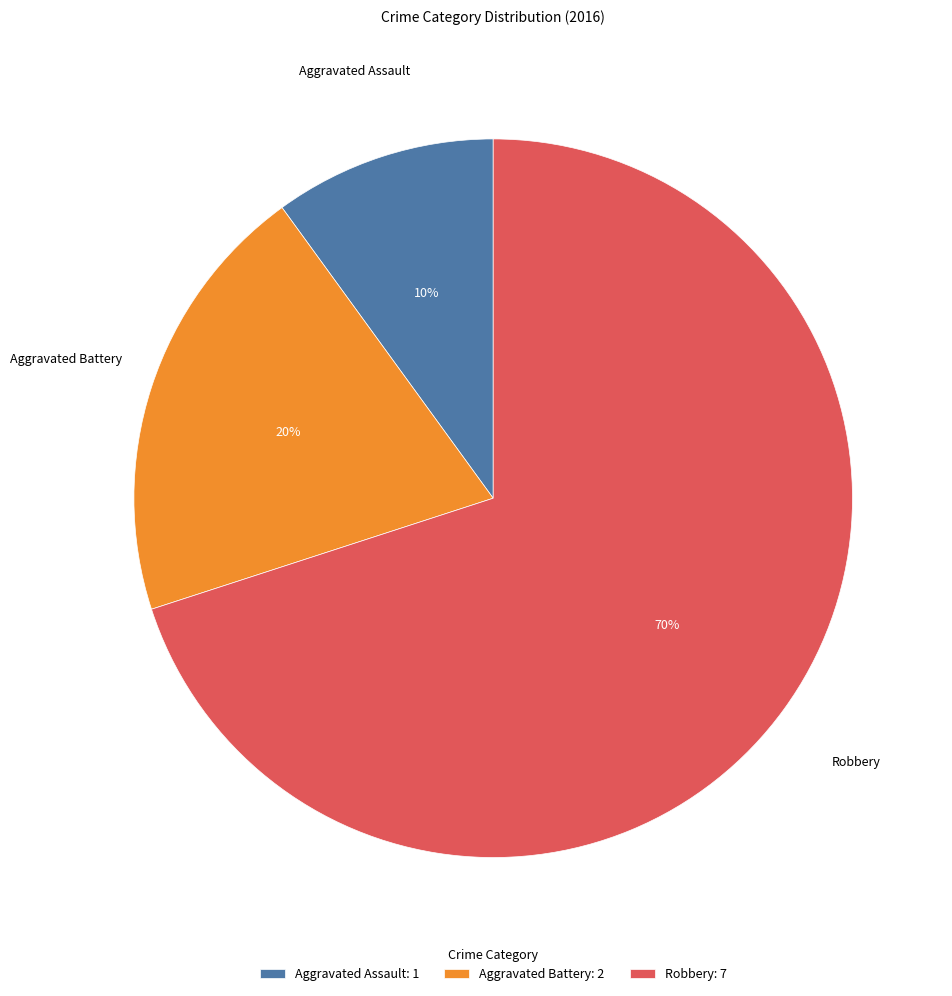

What percentage is the Aggravated Assault slice, to the nearest percent?

10%